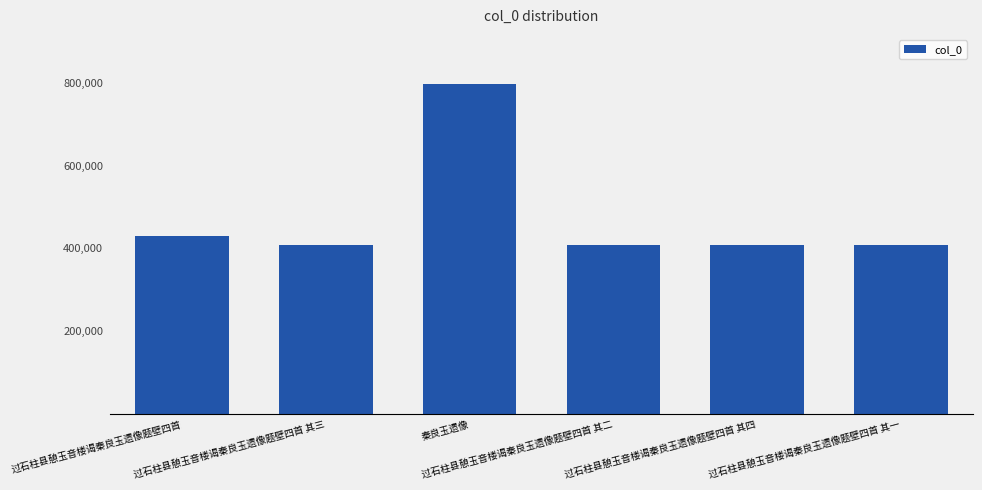

What is the maximum value shown in the chart?

799886